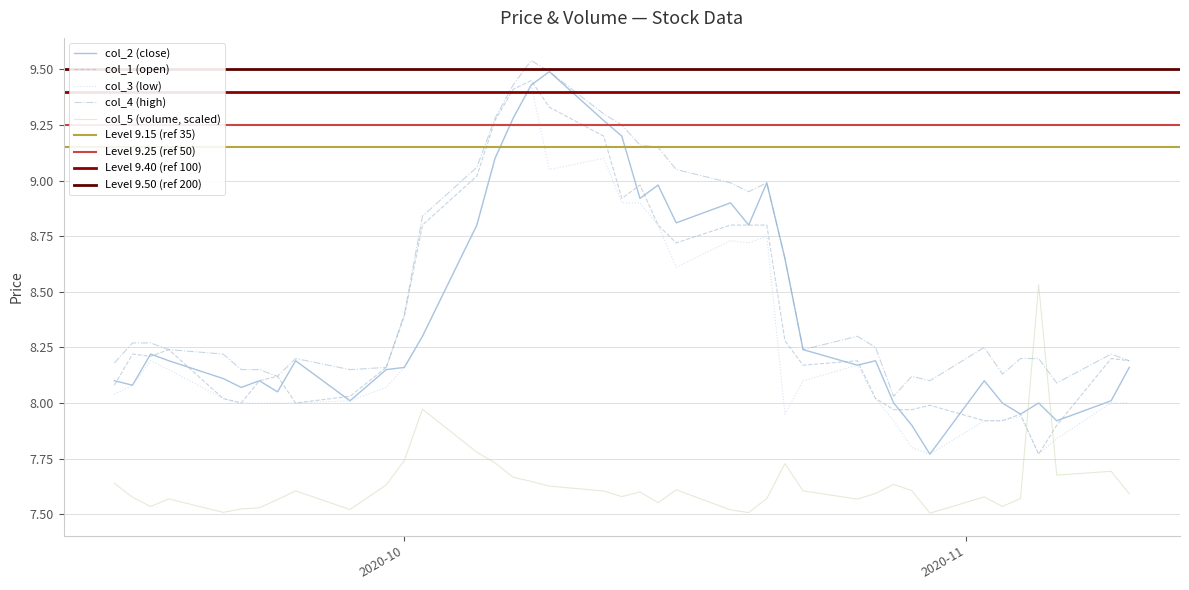

True or false: col_5 (volume, scaled) and col_2 (close) intersect in this chart.

True